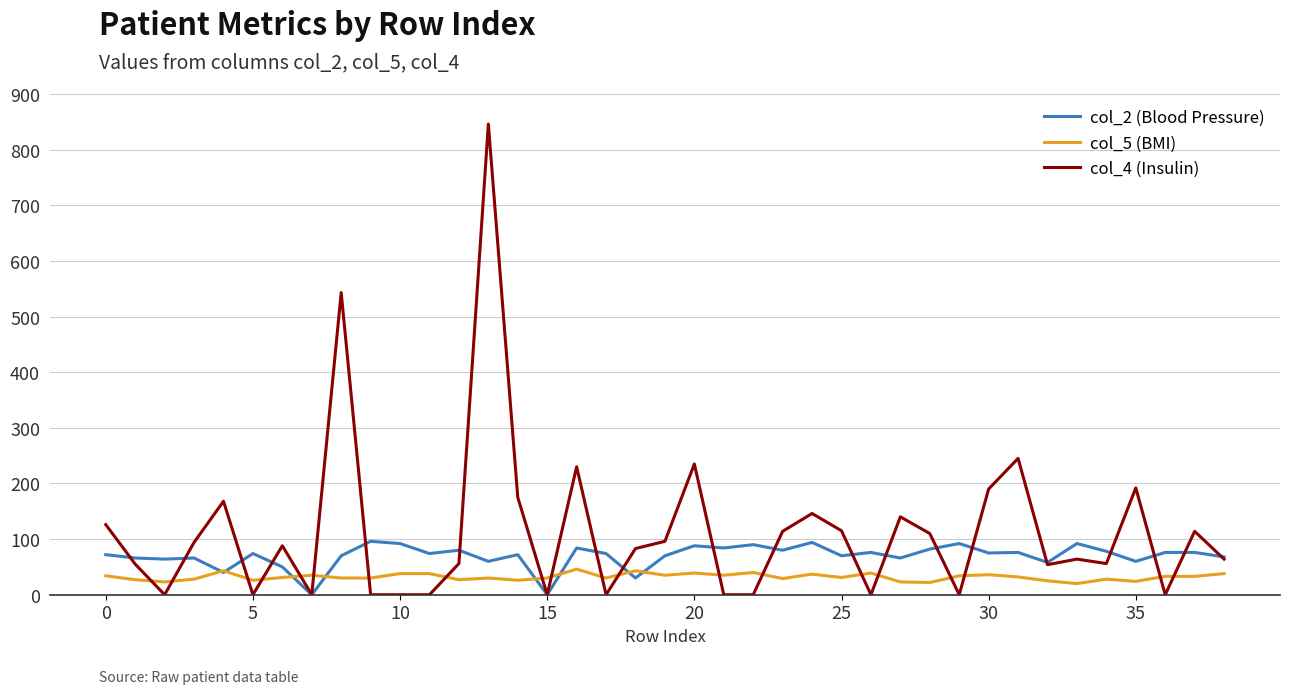

True or false: col_4 (Insulin) and col_5 (BMI) cross at least once.

True